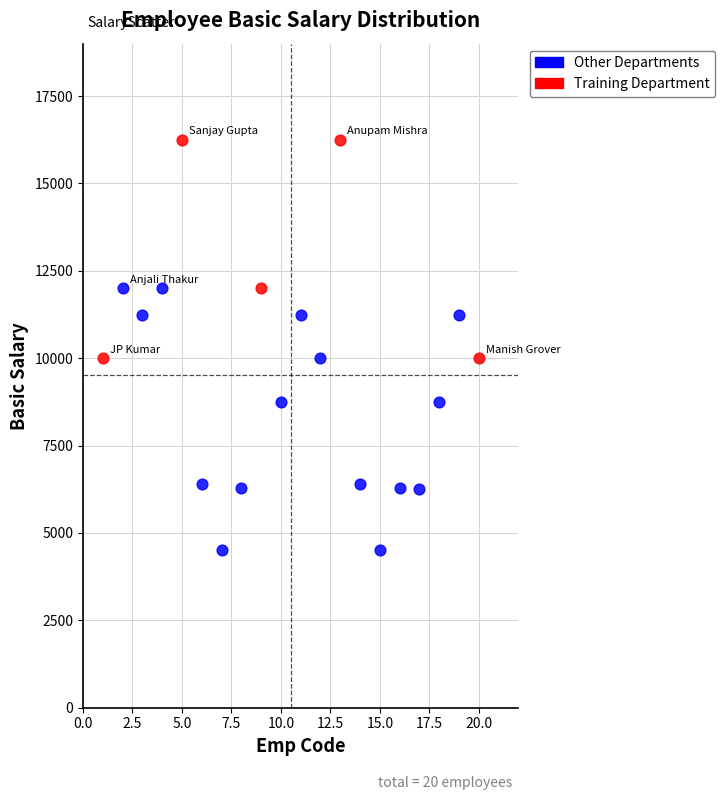

Which series contains the lowest Y value?

Other Departments